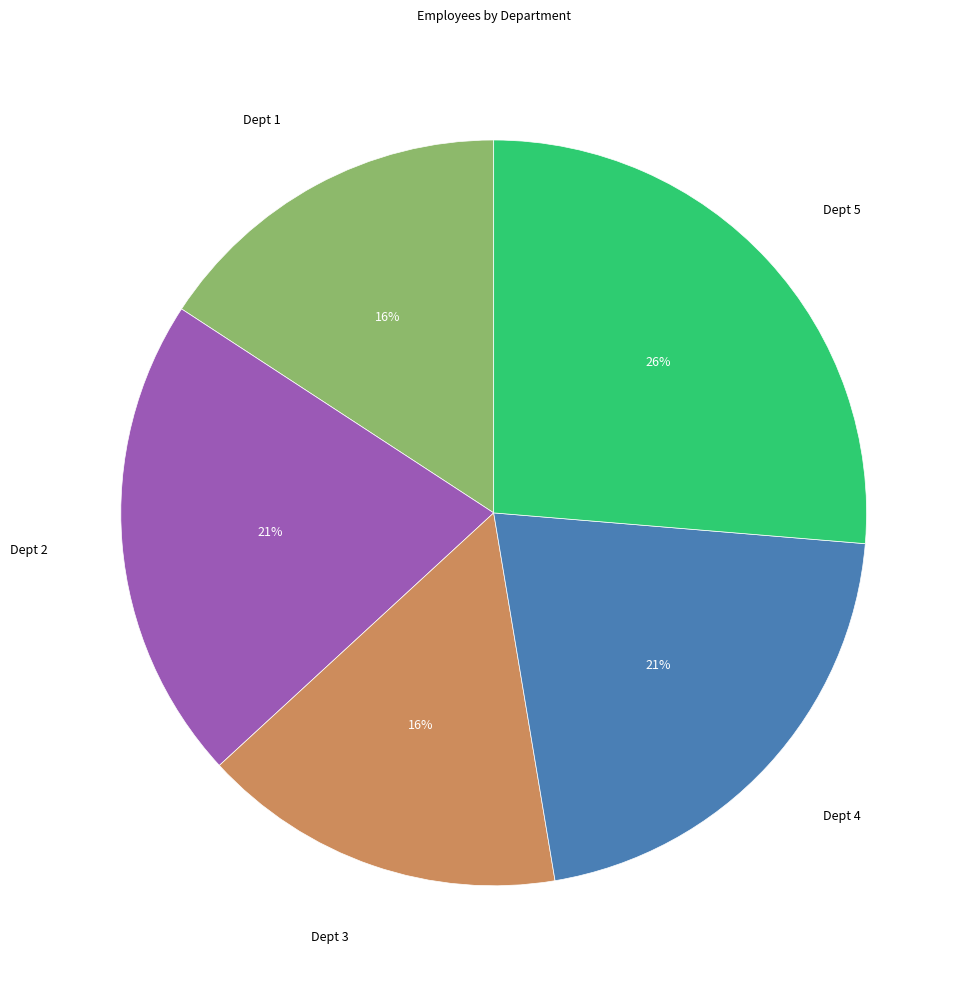

What is the ratio of the value at Dept 4 to the value at Dept 5?

0.8